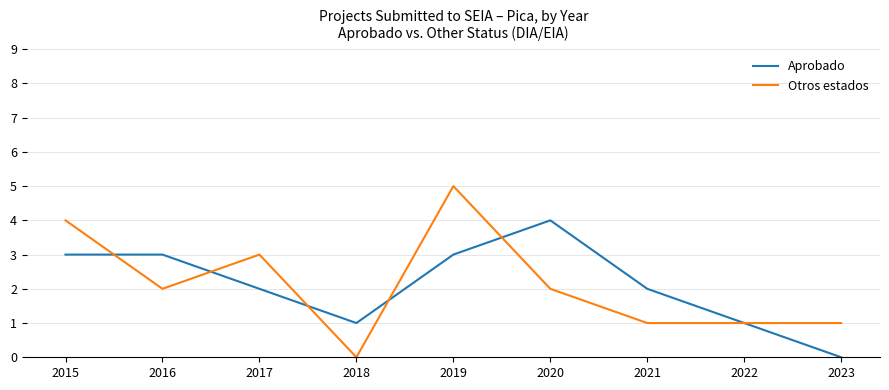

How many lines are shown in the chart?

2